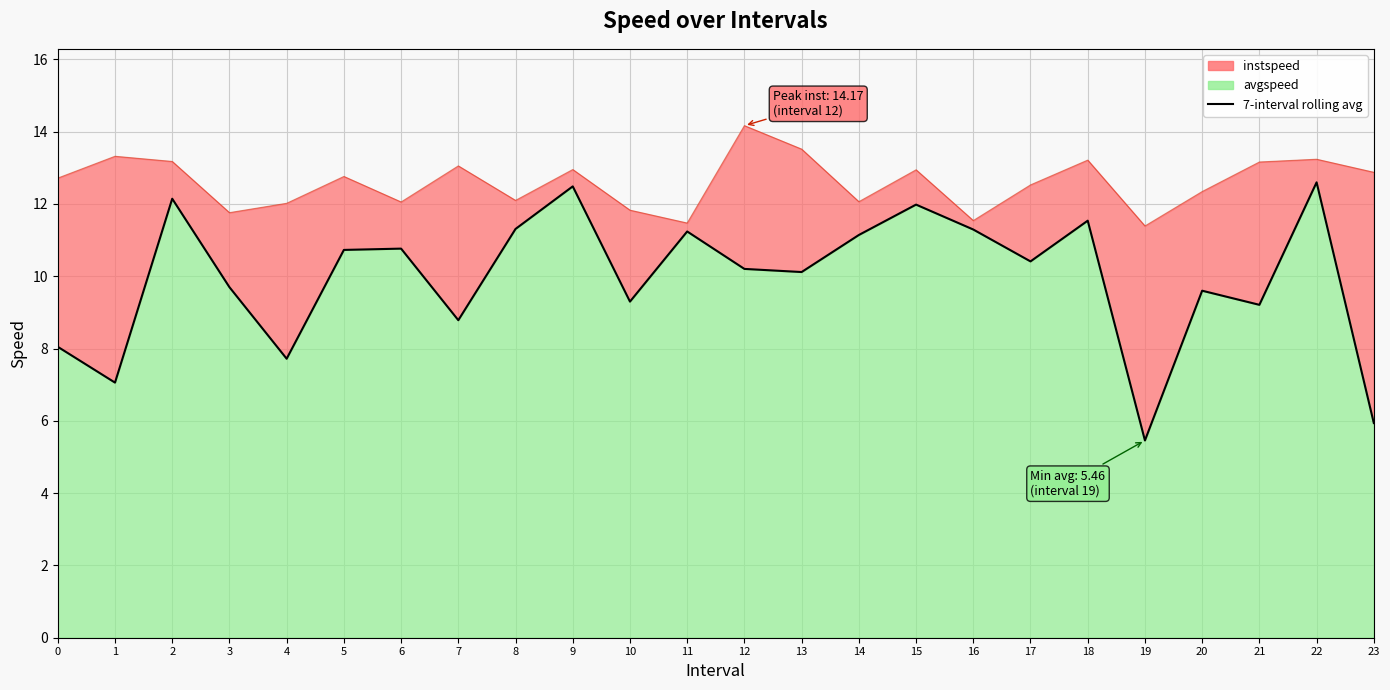

How many values are below 10?

10